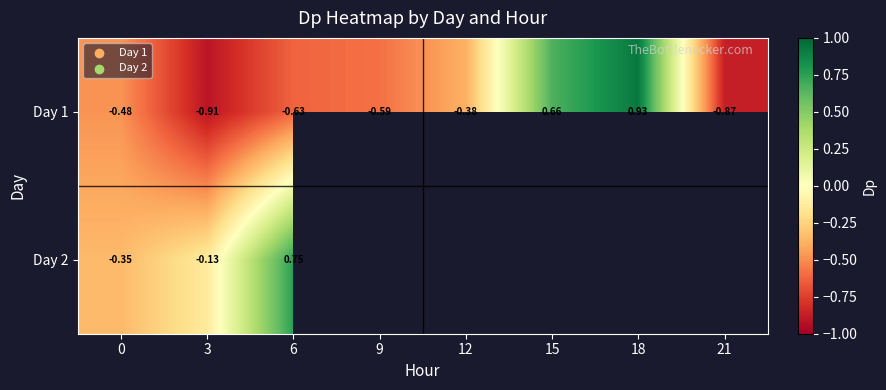

Is the value of Day 2 at 0 greater than the value of Day 1 at 6?

Yes